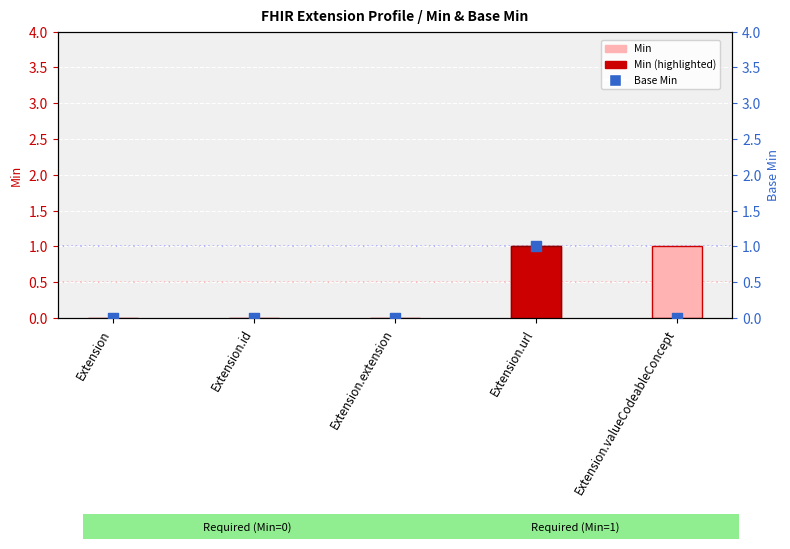

At which category is the sum across all series the highest?

Extension.url